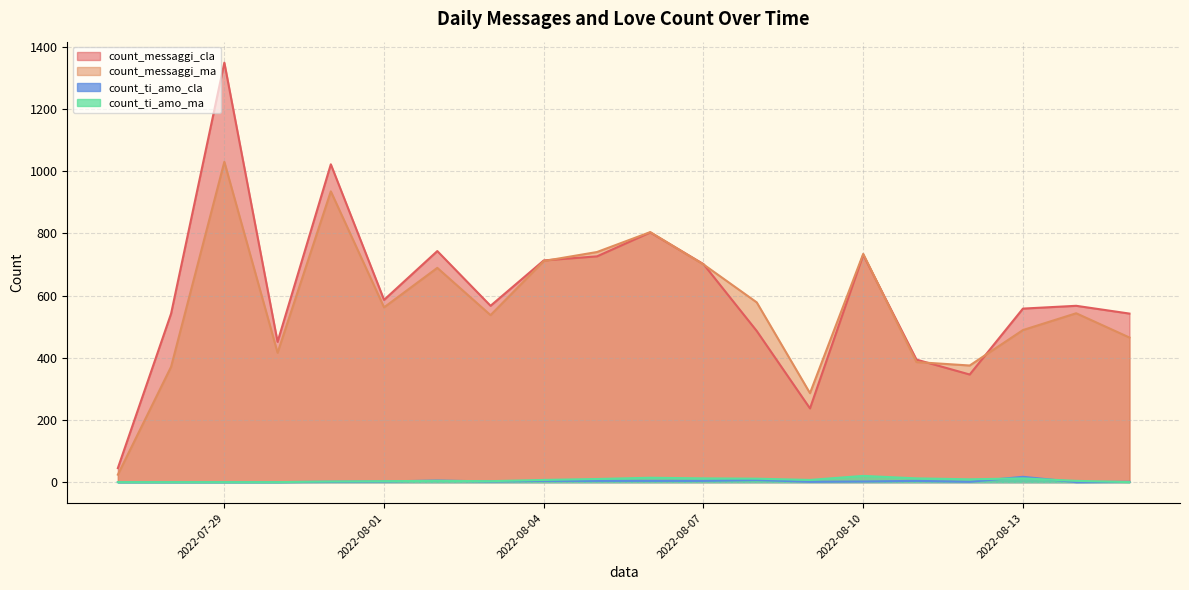

True or false: count_ti_amo_cla and count_messaggi_ma intersect in this chart.

False